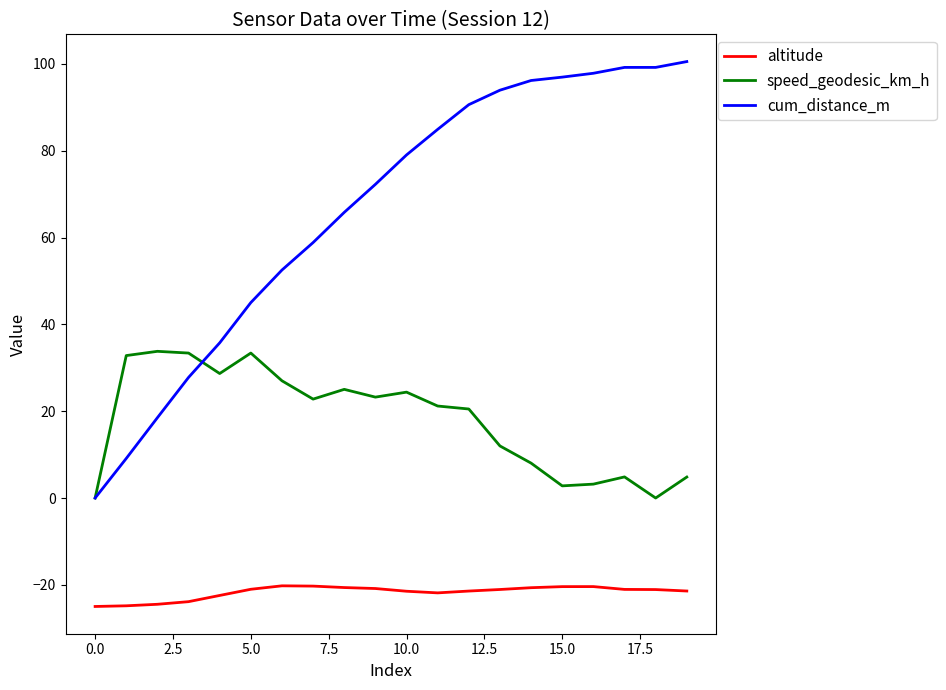

What is the greatest value displayed?

100.5